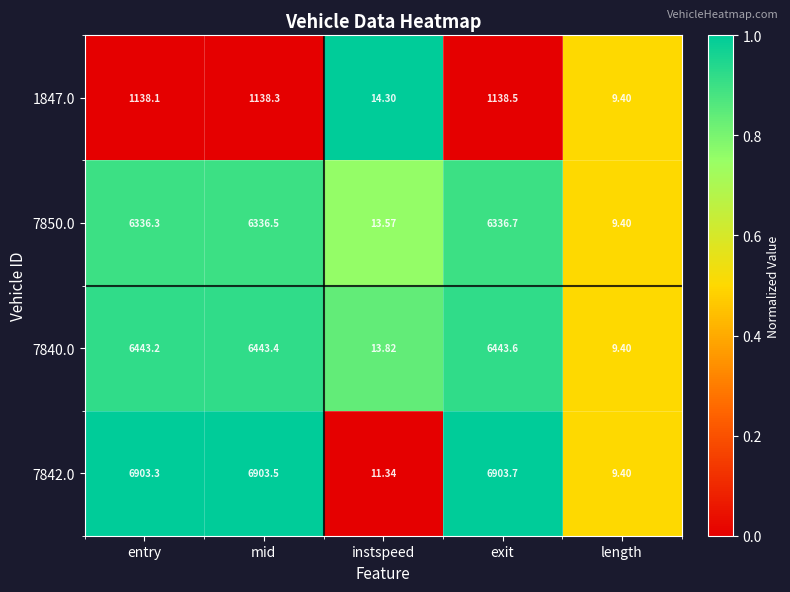

How many data points does each series have?

5